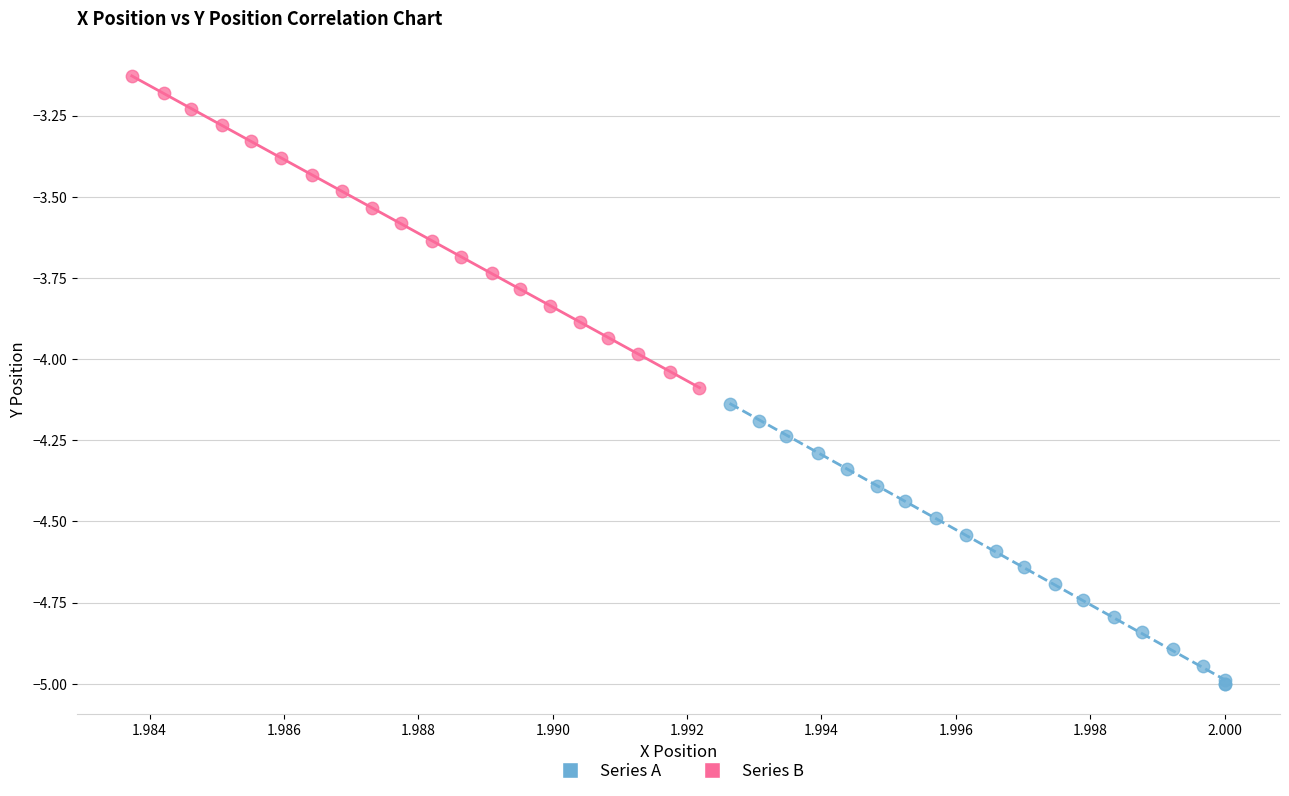

Which series contains the highest Y value?

Series B